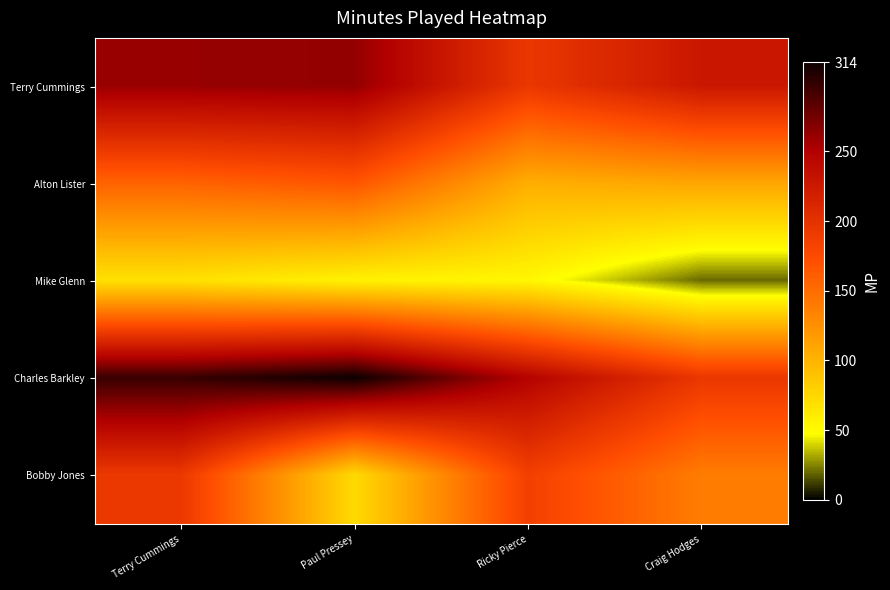

Between Ricky Pierce and Paul Pressey, which is larger?

Paul Pressey